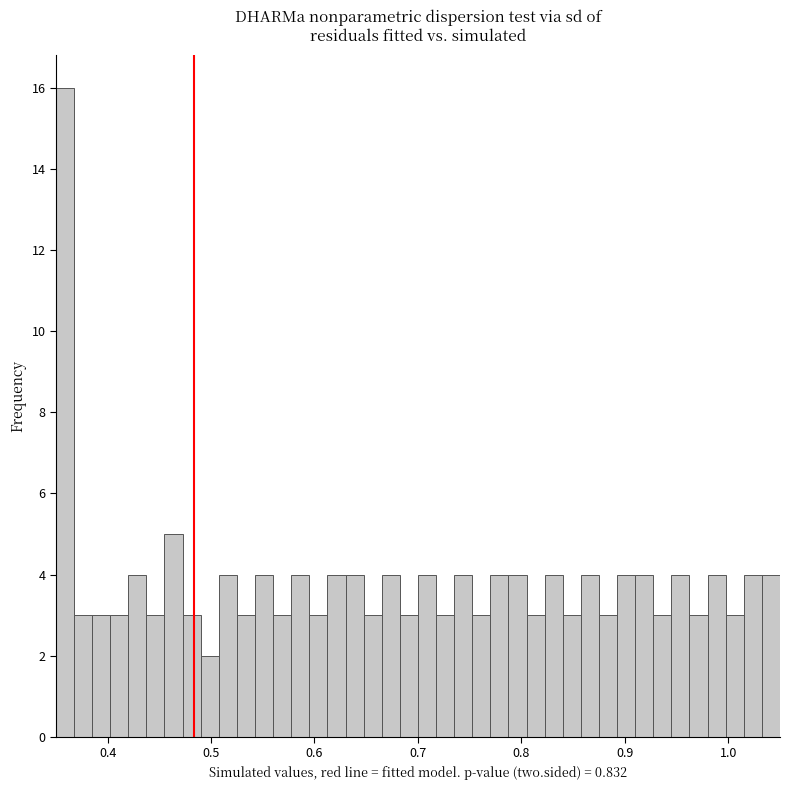

Around what value on the x-axis is the tallest bar? Give the approximate position of its centre, as read against the axis.

0.36